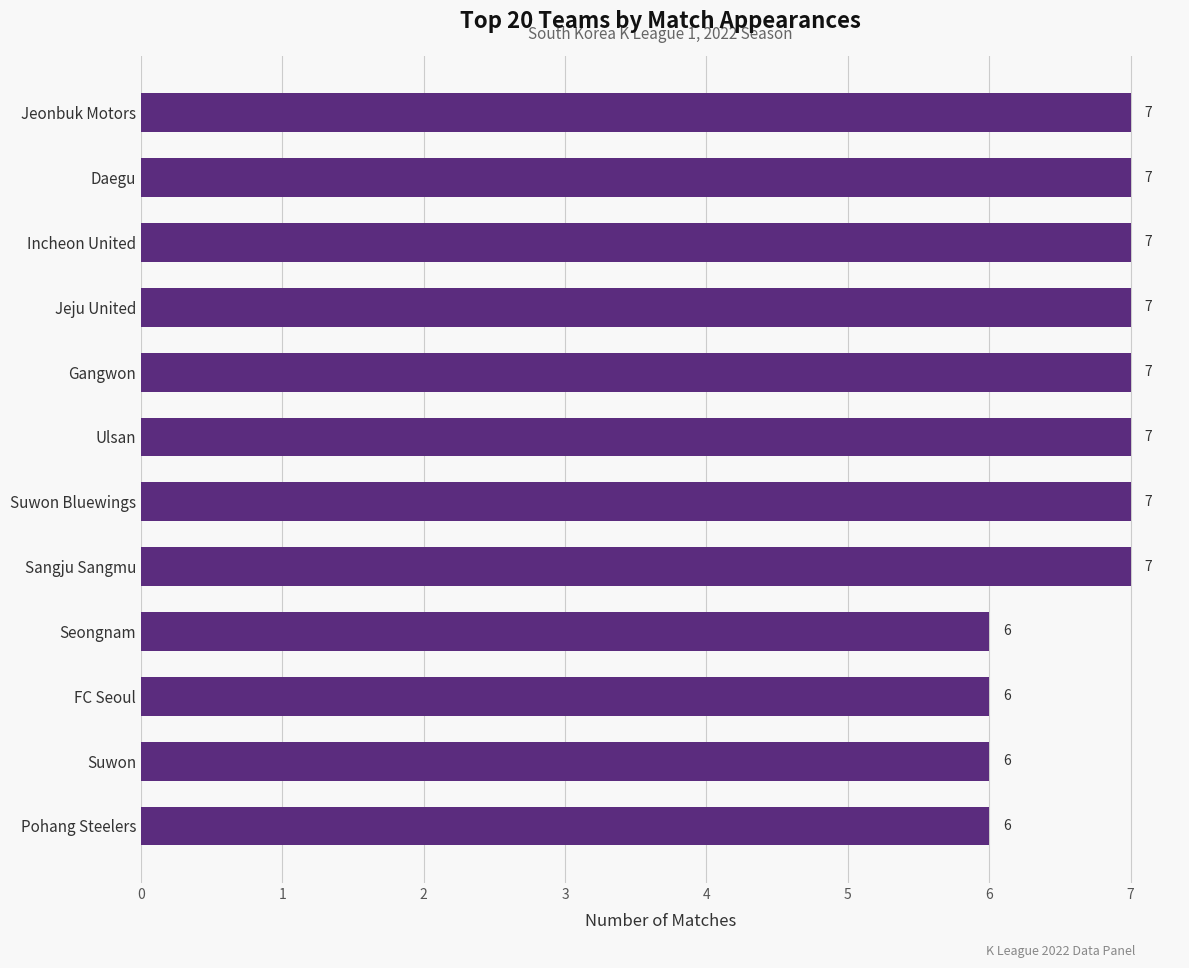

What is the ratio of the value at Ulsan to the value at Incheon United?

1.0